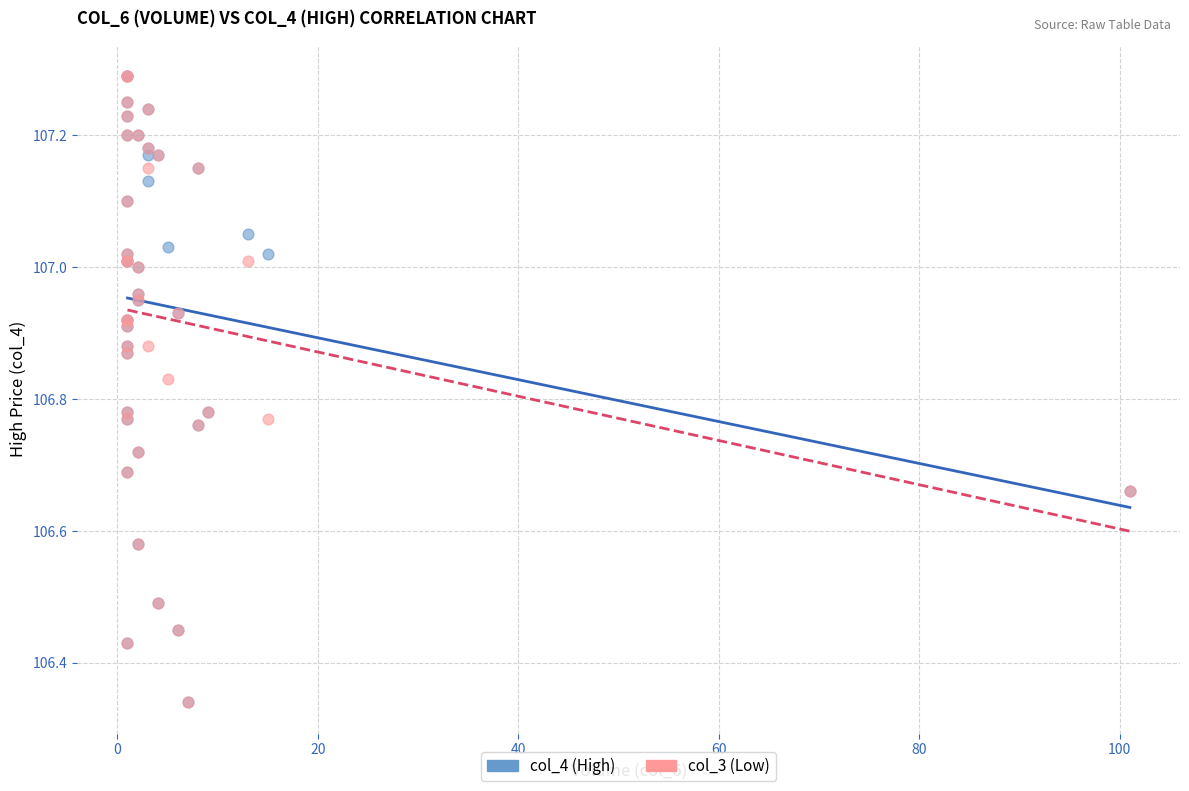

What are all the series names shown in the legend?

col_4 (High), col_3 (Low)